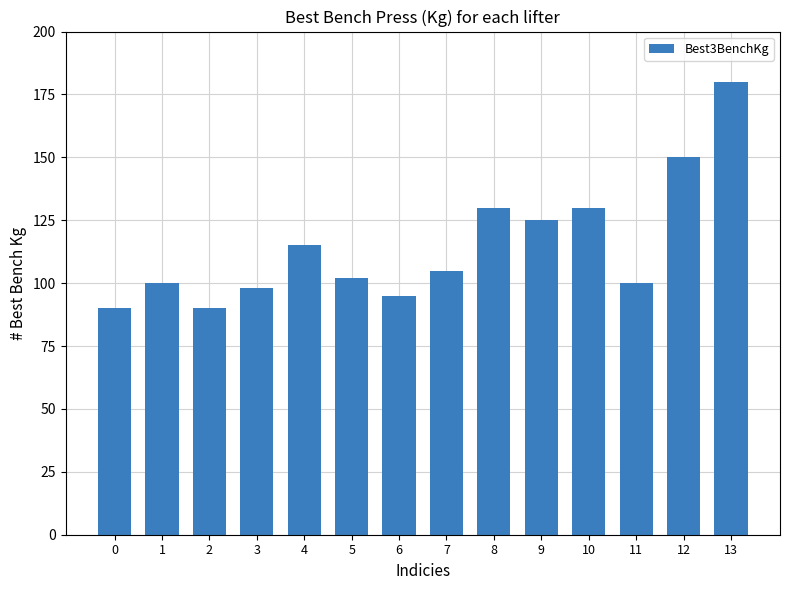

Reading left to right, what are all the values shown in this chart?

90	100	90	98	115	102	95	105	130	125	130	100	150	180